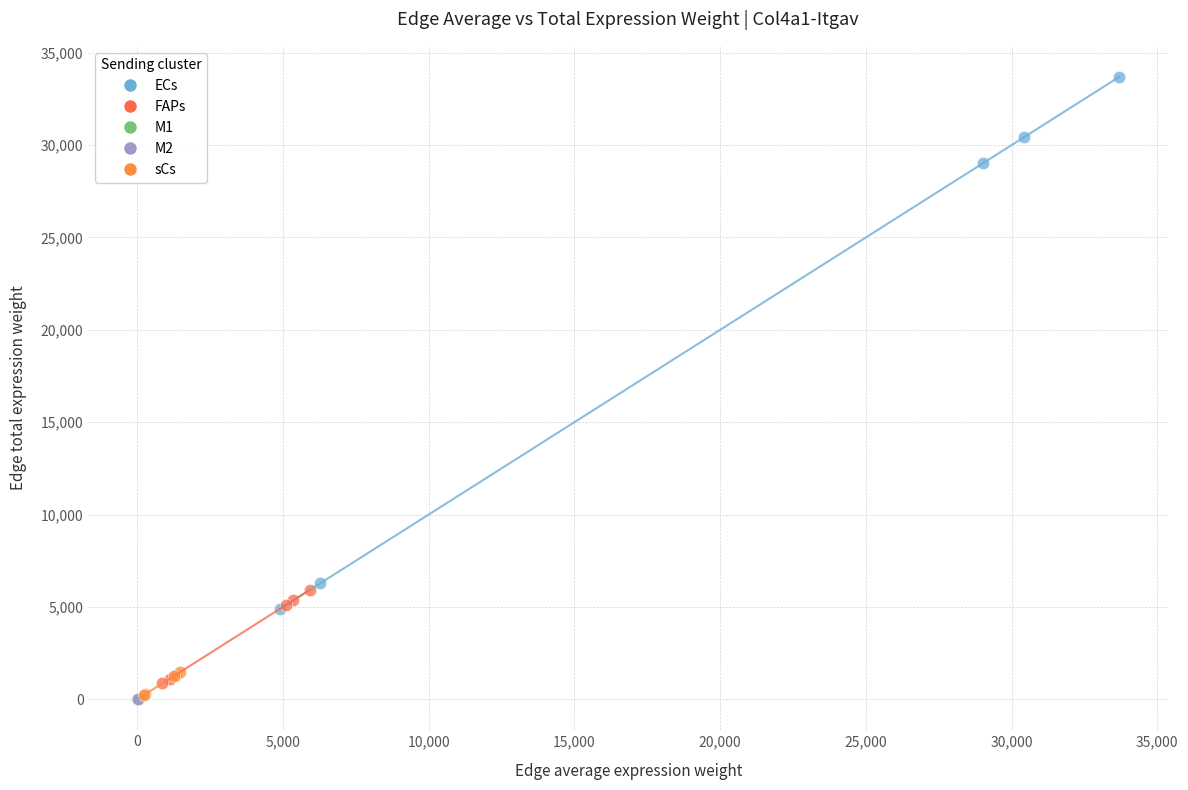

Which series has the largest Y range (max minus min)?

ECs